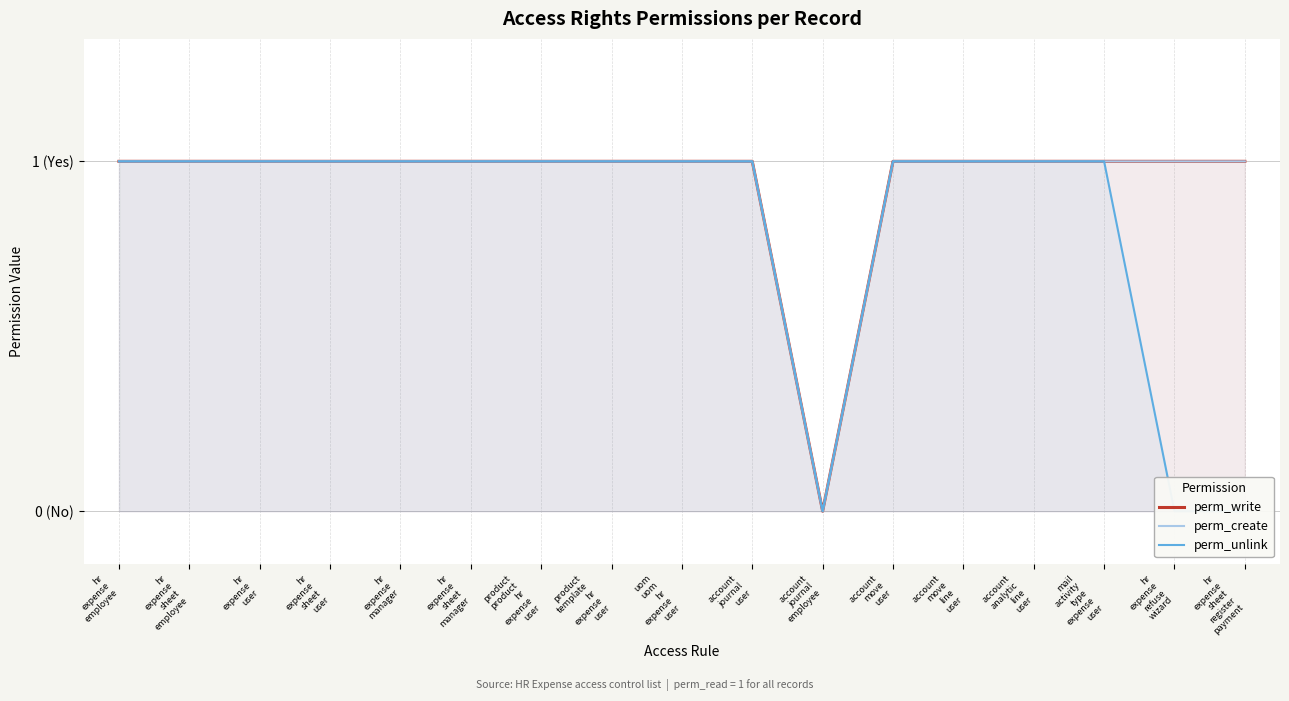

Where is the first local minimum for perm_create?

account
journal
employee